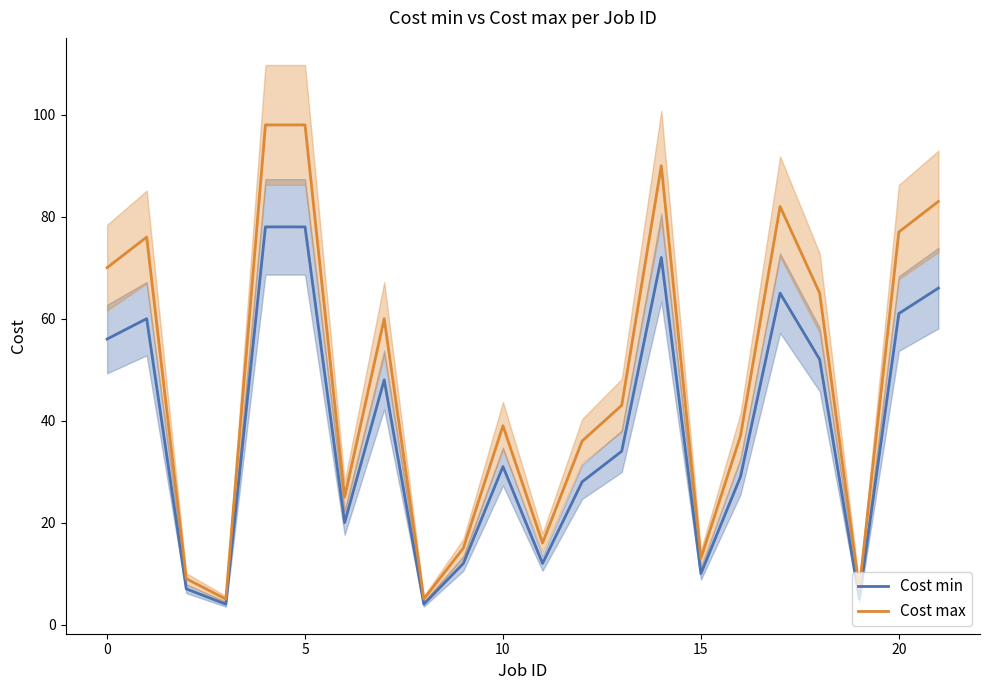

What is the highest value of the Cost min series?

78